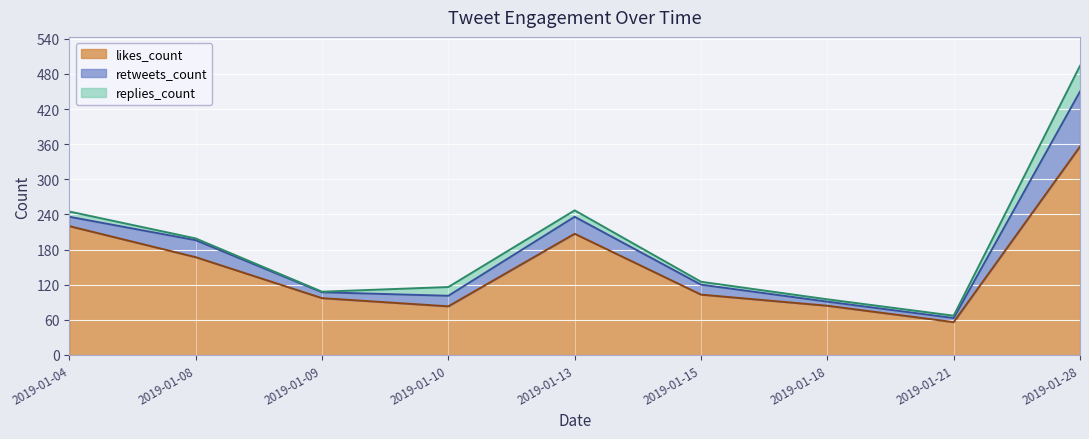

True or false: replies_count and likes_count intersect in this chart.

False